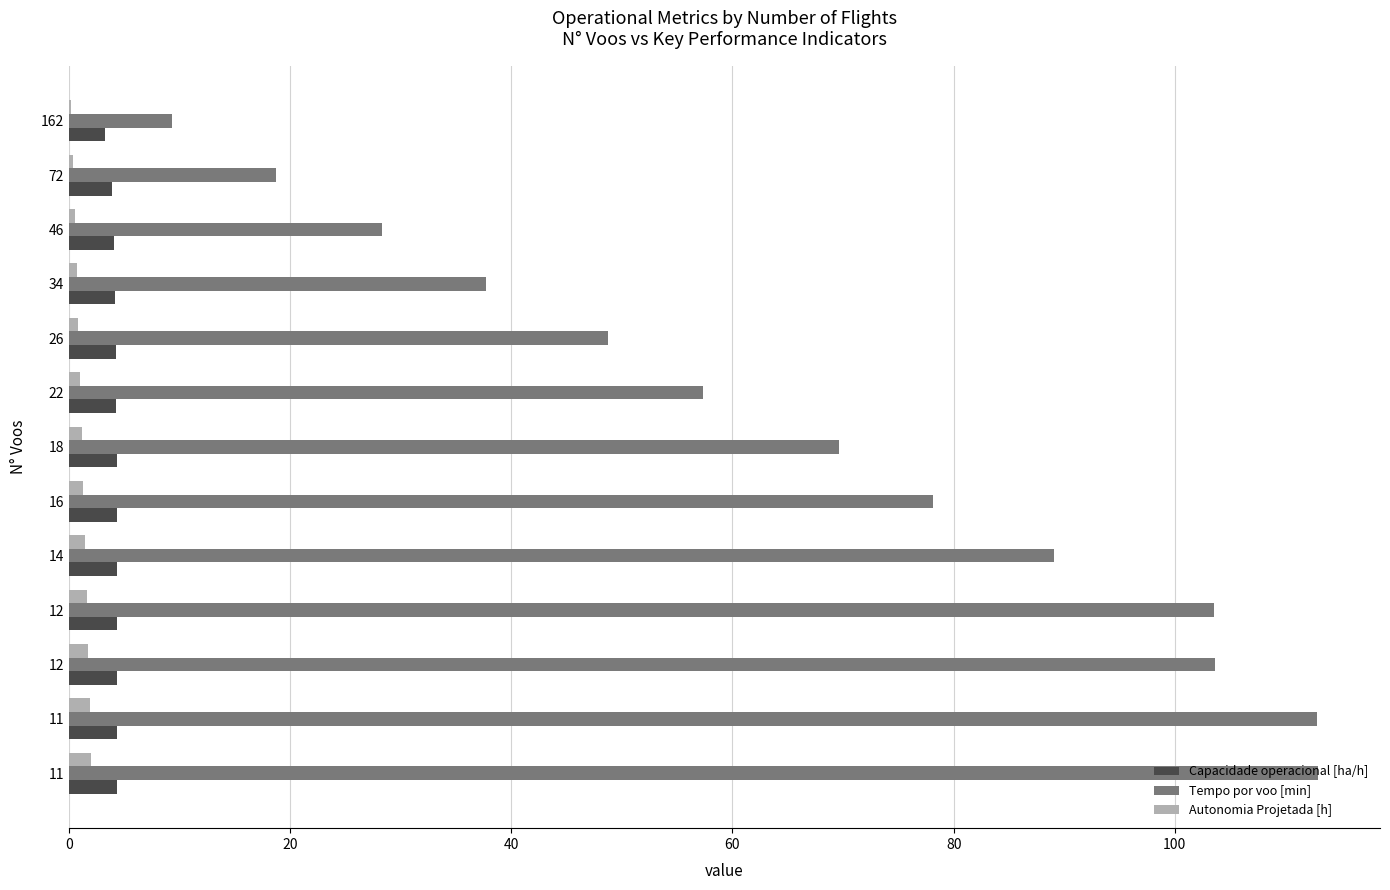

What is the difference between the maximum and minimum values in the Capacidade operacional [ha/h] series?

1.1